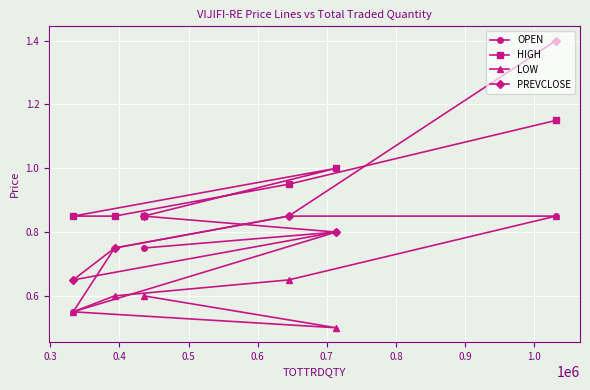

Rank the series by their maximum value, from lowest to highest.

OPEN, LOW, HIGH, PREVCLOSE